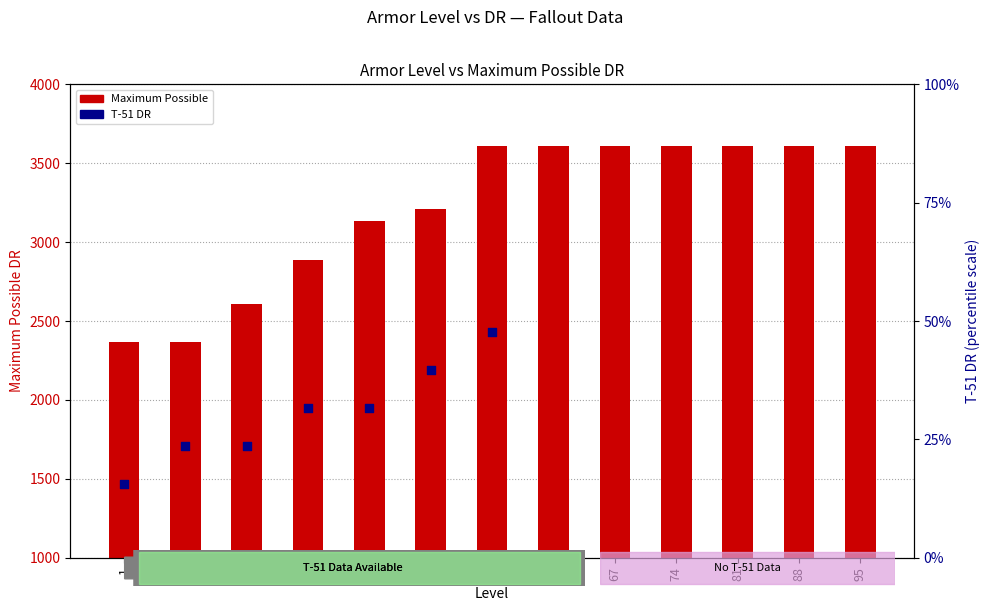

What is the ratio of the value at 39 to the value at 1?

1.3